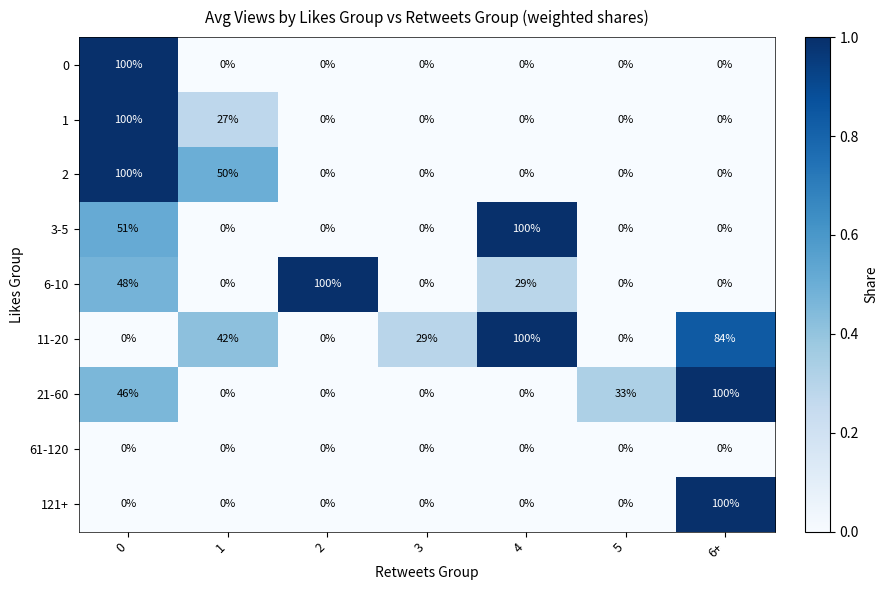

How many 2 values are between 0 and 50?

6